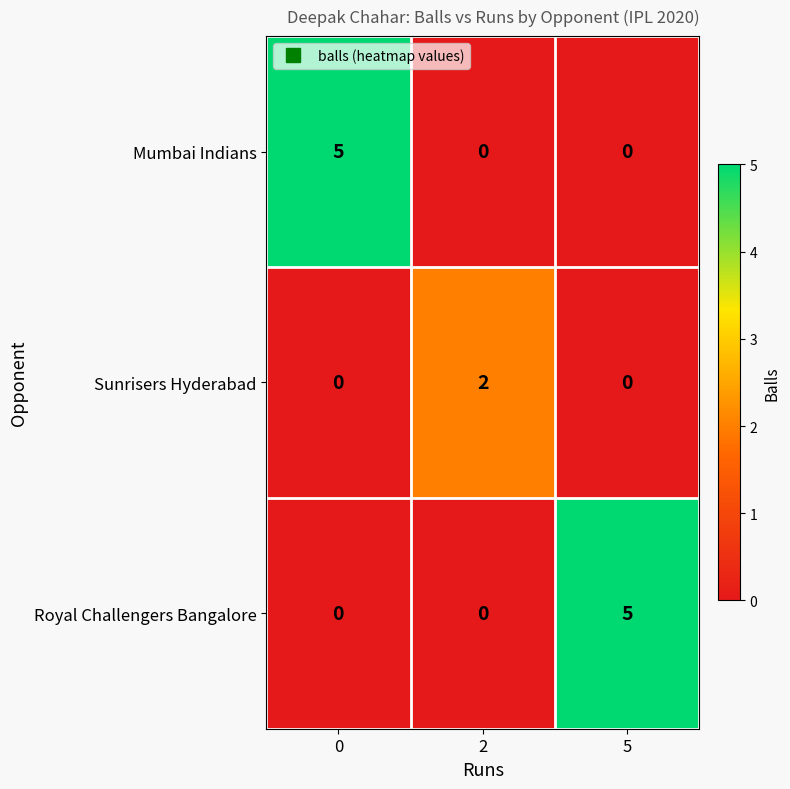

What is the total value across all series at 0?

5